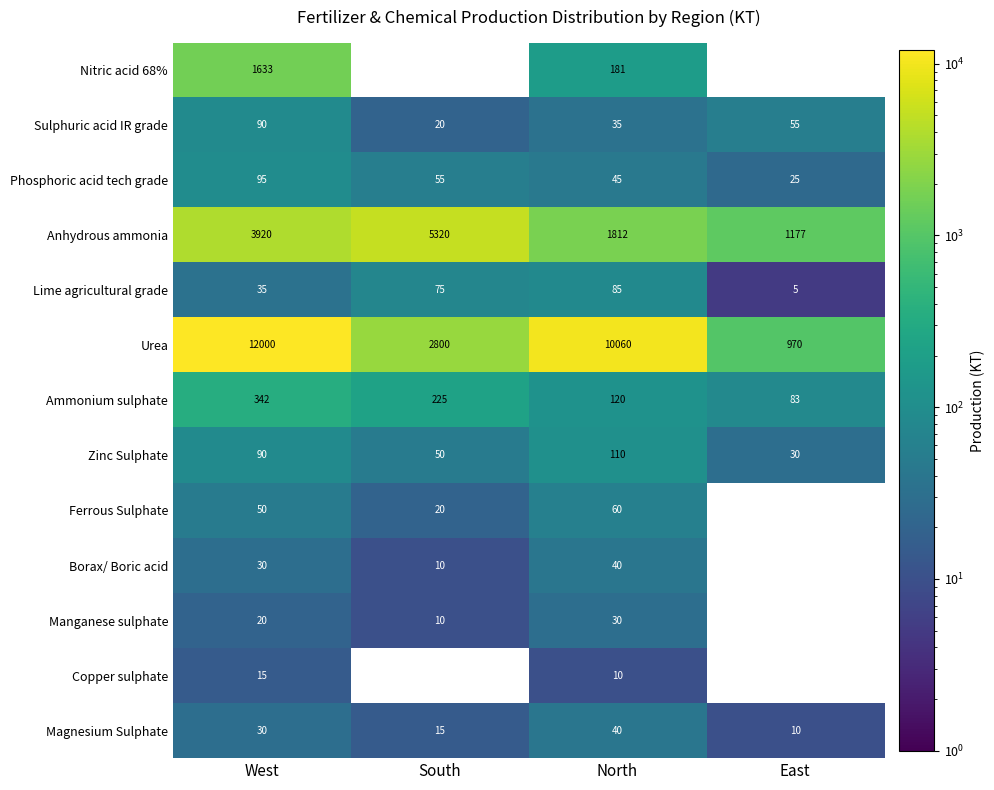

At which label does Ammonium sulphate first exceed 225?

West